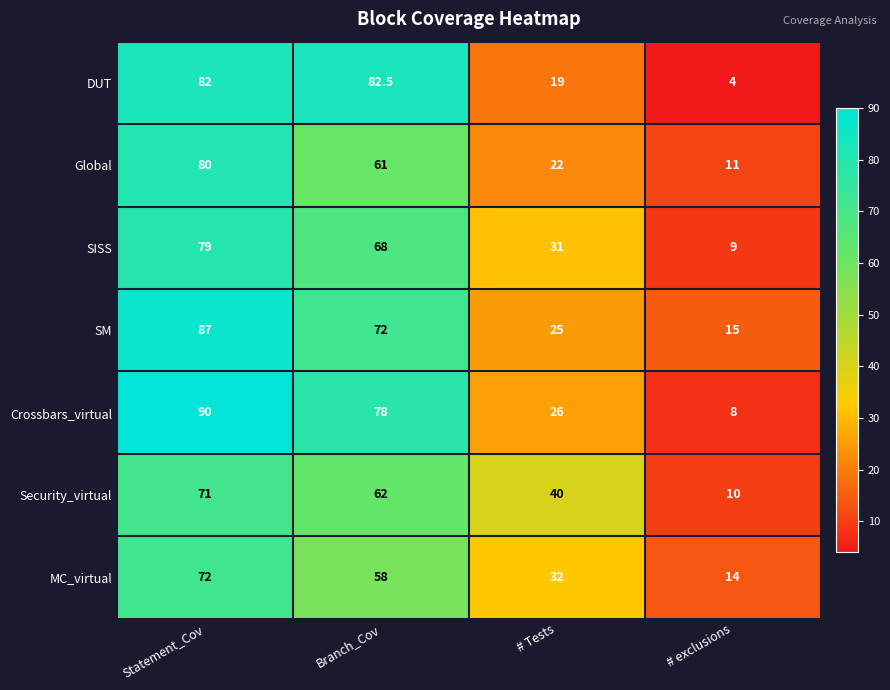

Where is Crossbars_virtual nearest to the value 49?

# Tests